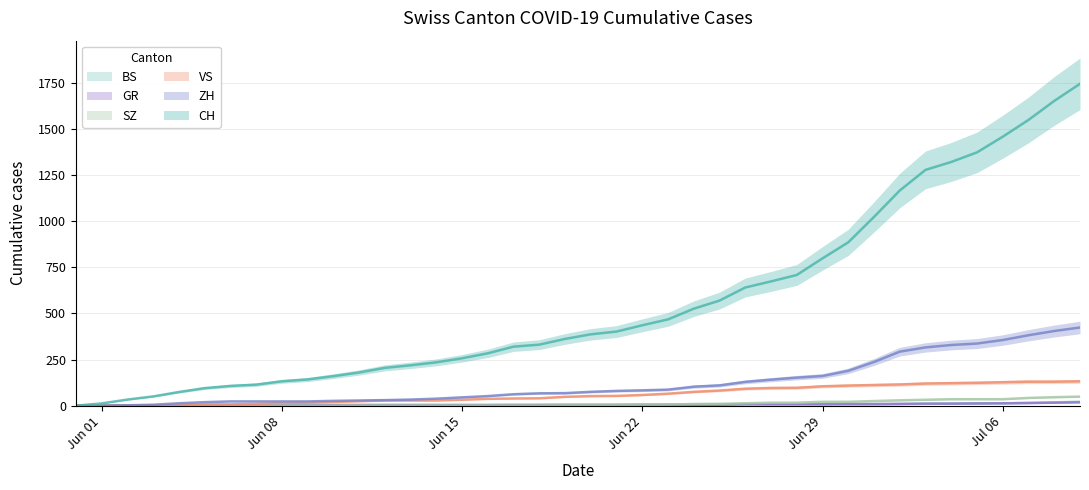

What is the label of the 18th point from the right?

Jun 22